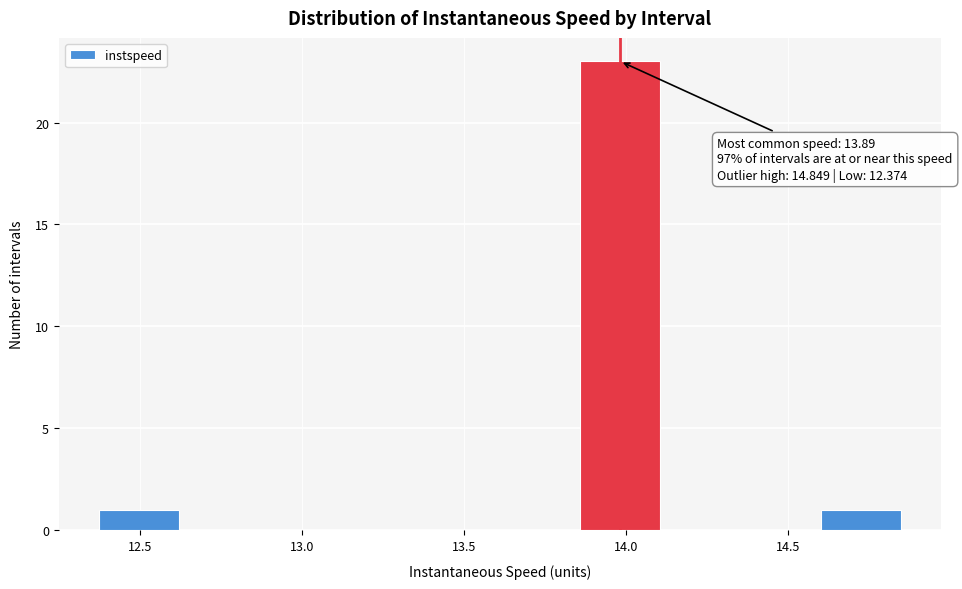

Which range on the x-axis has the tallest bar?

13.85 to 14.10